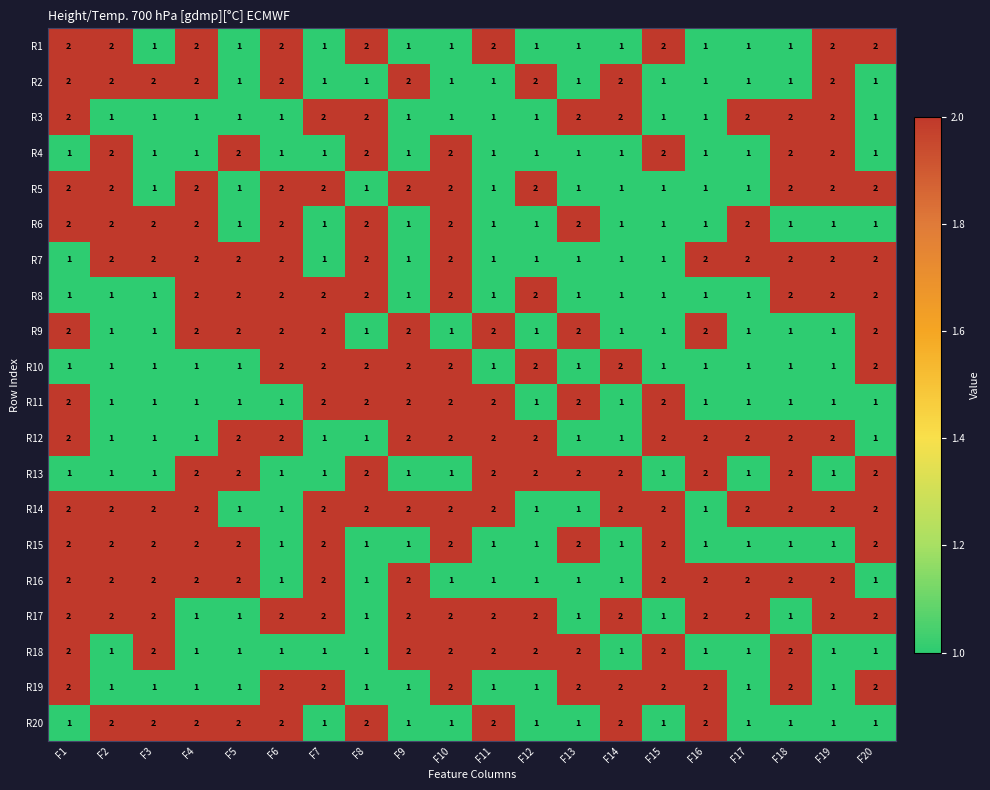

At how many categories does at least one series exceed 1?

20